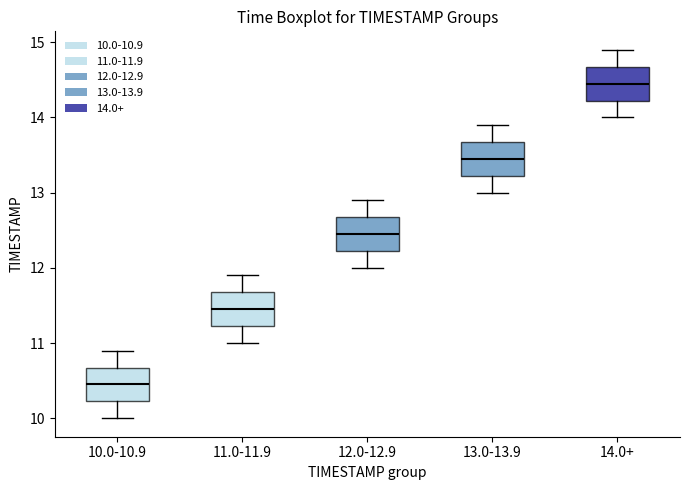

Reading left to right, transcribe this box plot: for each box, give where its median line is, the range the box spans, and where its two whiskers end, as read against the y-axis. The values are not printed on the chart, so give them approximately, as read against the axis.

10.0-10.9: median 10.5, box 10.2 to 10.7, whiskers 10.0 to 10.9
11.0-11.9: median 11.5, box 11.2 to 11.7, whiskers 11.0 to 11.9
12.0-12.9: median 12.5, box 12.2 to 12.7, whiskers 12.0 to 12.9
13.0-13.9: median 13.5, box 13.2 to 13.7, whiskers 13.0 to 13.9
14.0+: median 14.5, box 14.2 to 14.7, whiskers 14.0 to 14.9